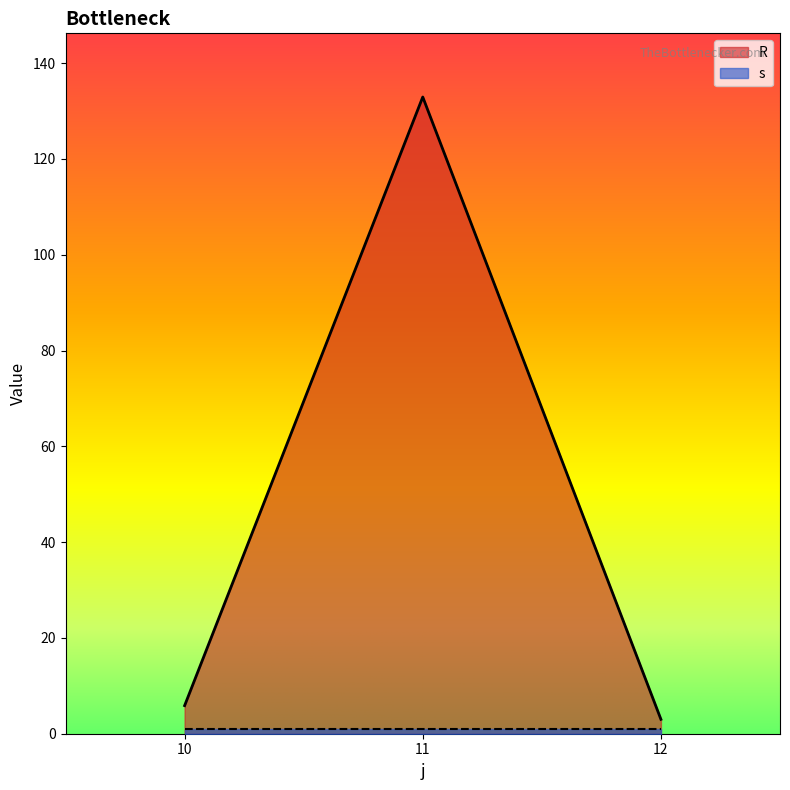

Rank the categories by value from lowest to highest.

12, 10, 11